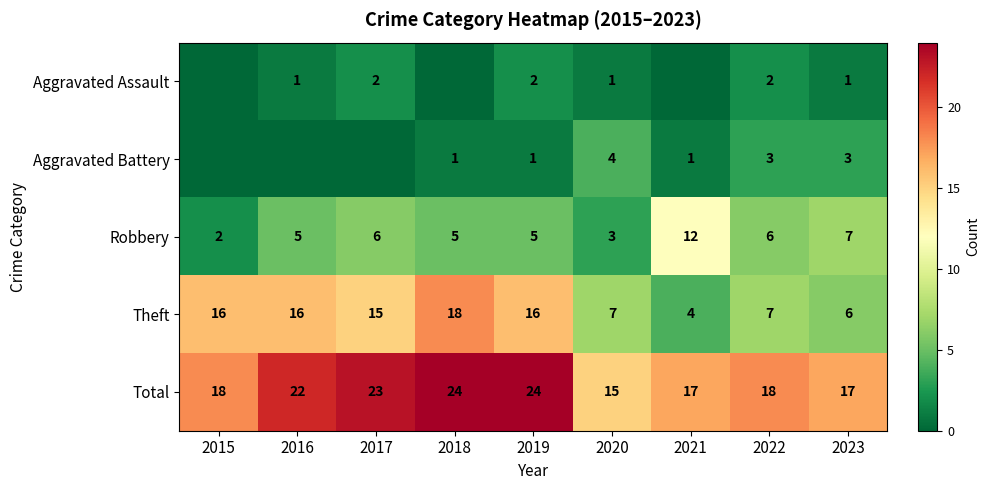

At 2022, list the series in order from smallest to largest.

Aggravated Assault, Aggravated Battery, Robbery, Theft, Total